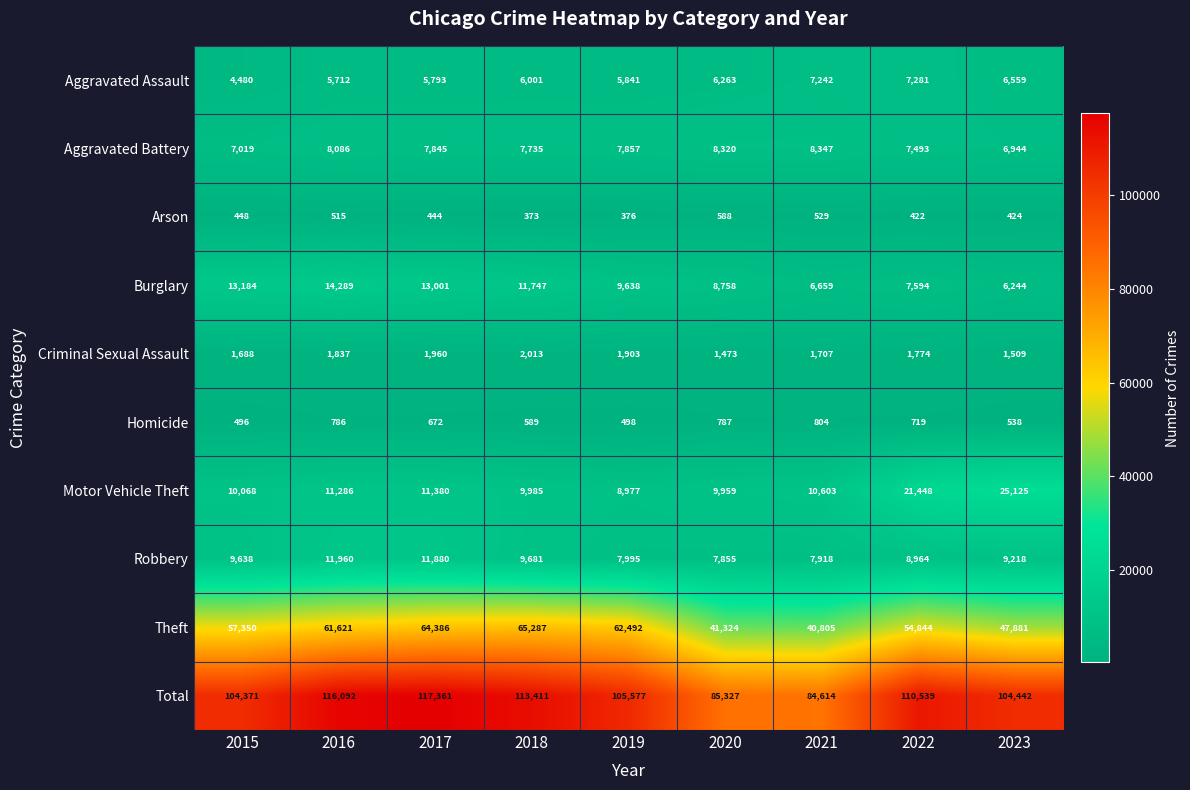

Where does the Robbery series first go above 9218?

2015